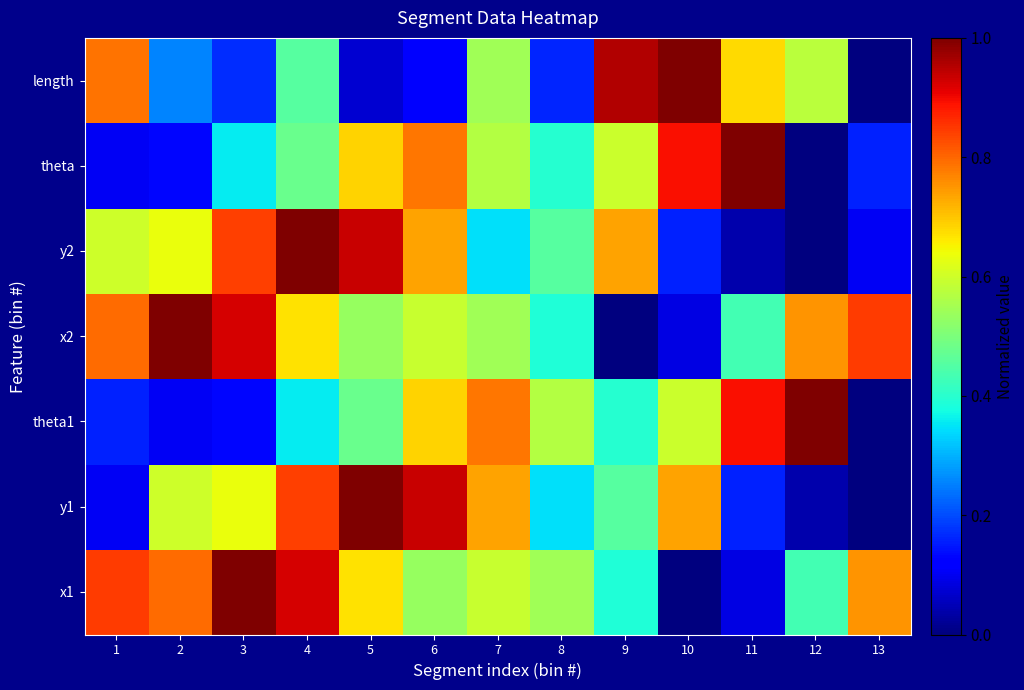

Rank the series at 10 from highest to lowest value.

length, theta, y1, theta1, y2, x2, x1